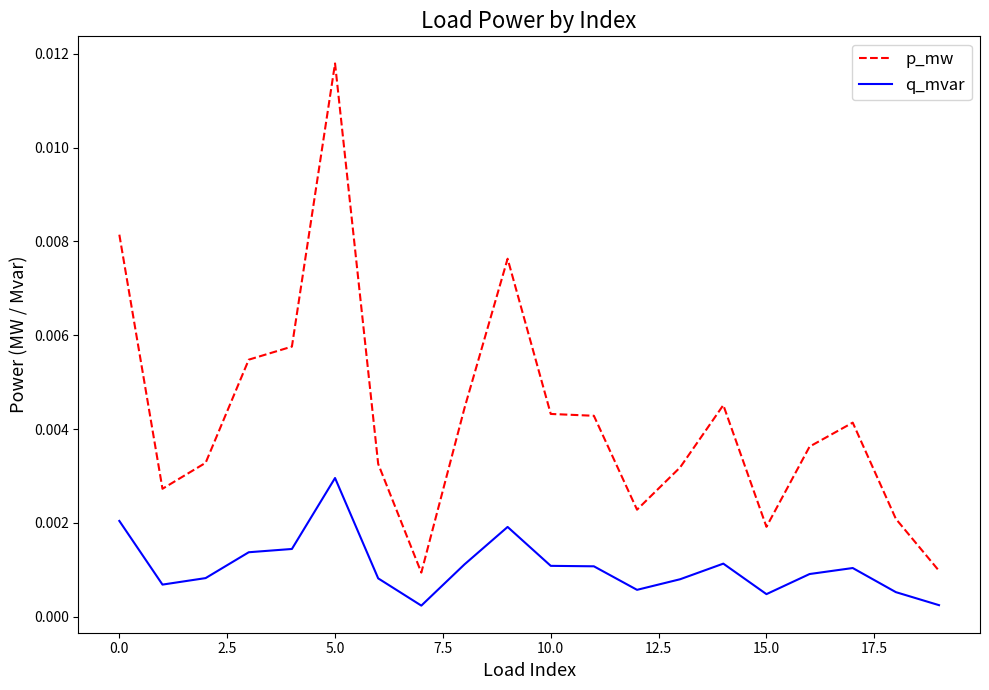

Which series has the widest spread of values?

p_mw